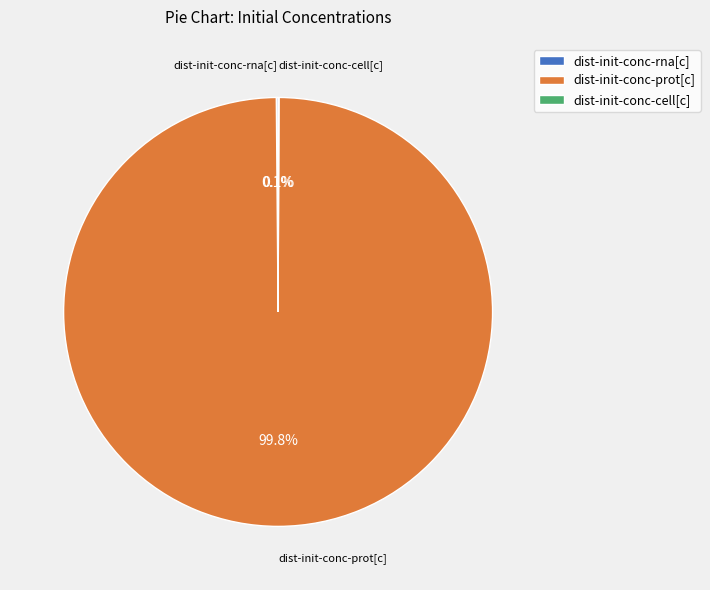

What portion of the pie excludes dist-init-conc-prot[c]?

0.2%